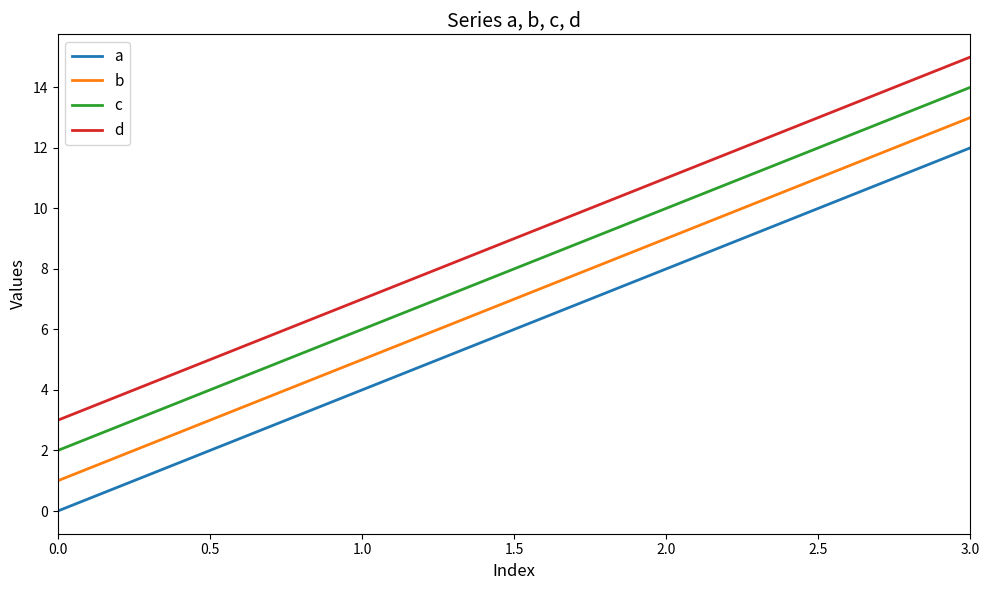

What is the difference between the maximum and minimum values in the d series?

12